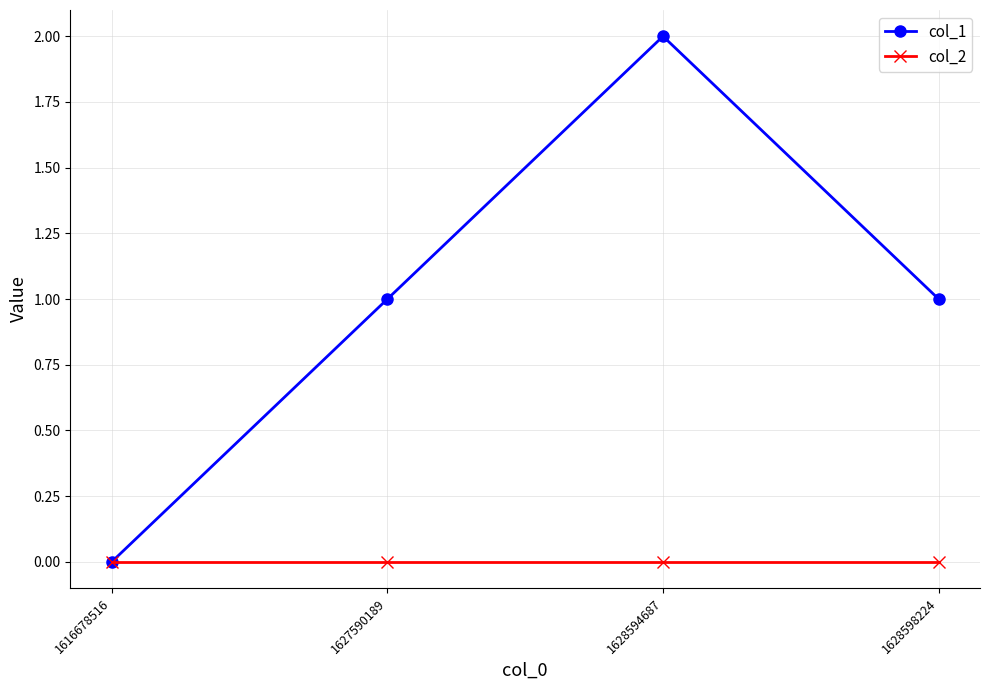

Is it true that col_2 equals 0 at 1627590189?

True